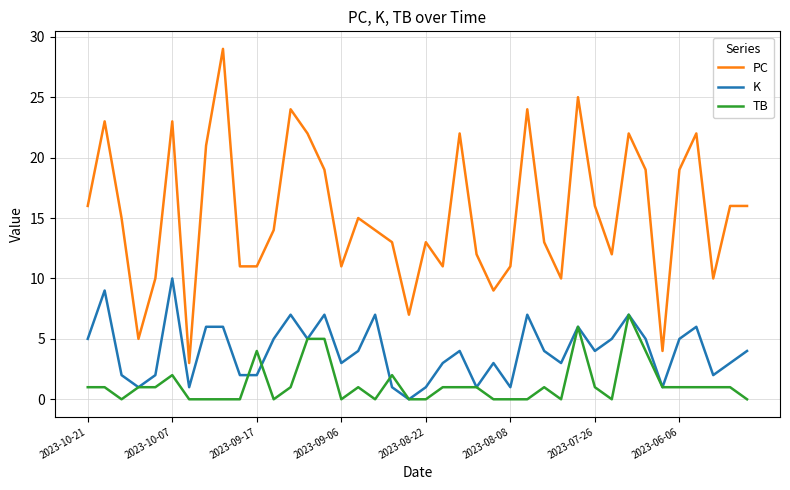

True or false: K and PC intersect in this chart.

False